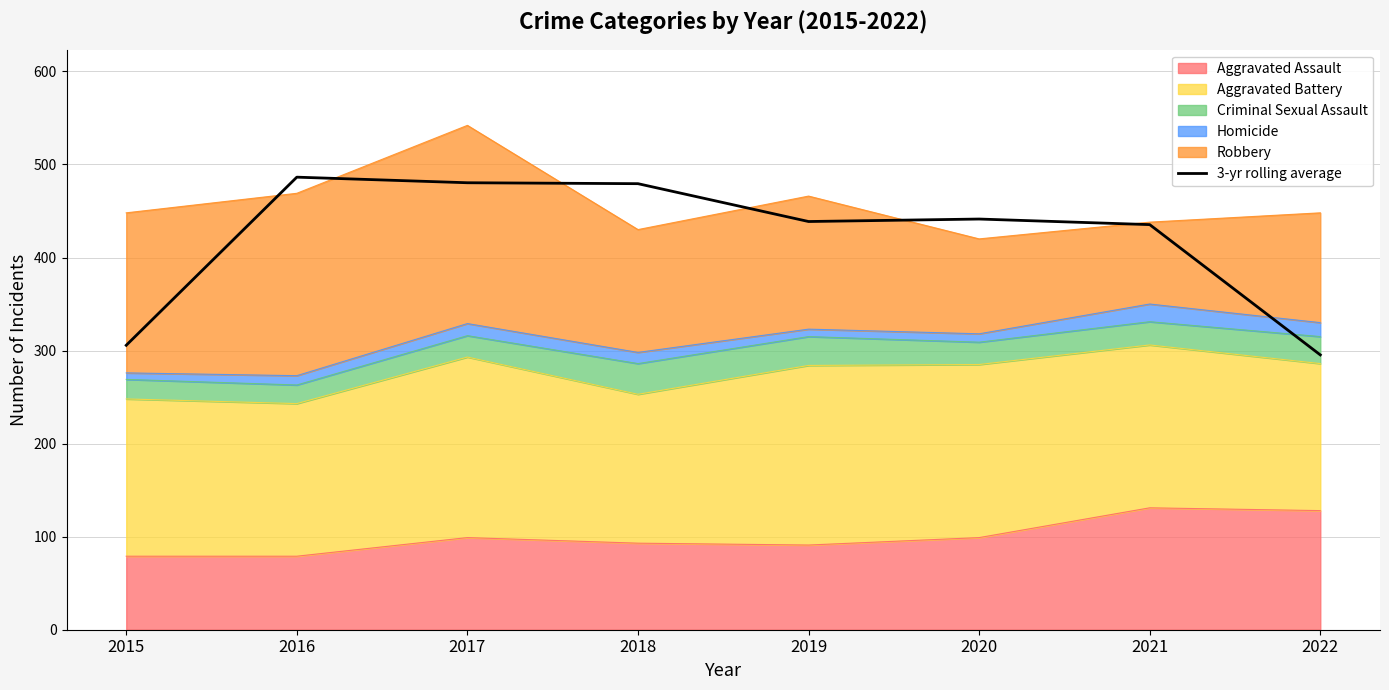

List the labels in order of value, smallest first.

2022, 2015, 2021, 2019, 2020, 2018, 2017, 2016